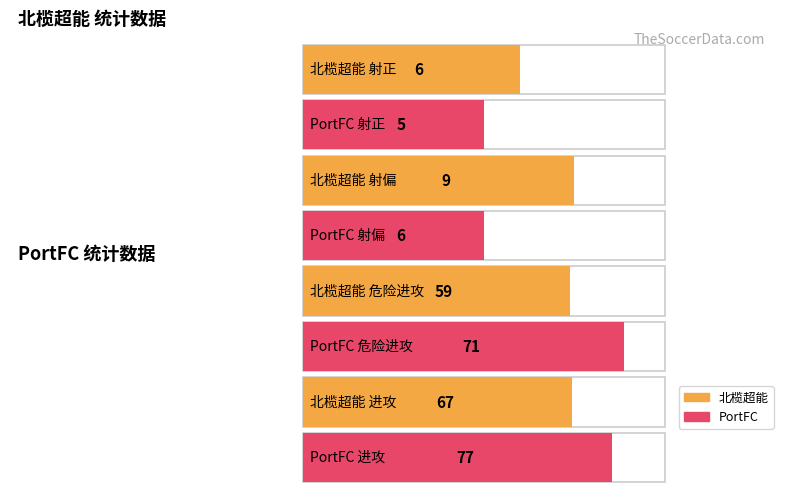

True or false: the data shows 6 at 北榄超能 射正.

True